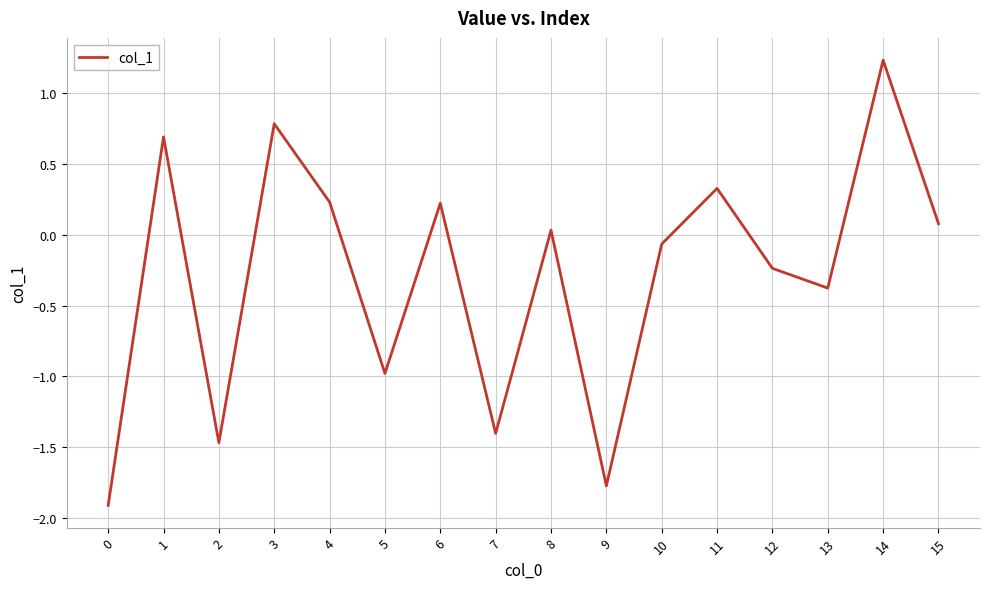

Is this an area chart (filled region under the line)?

No